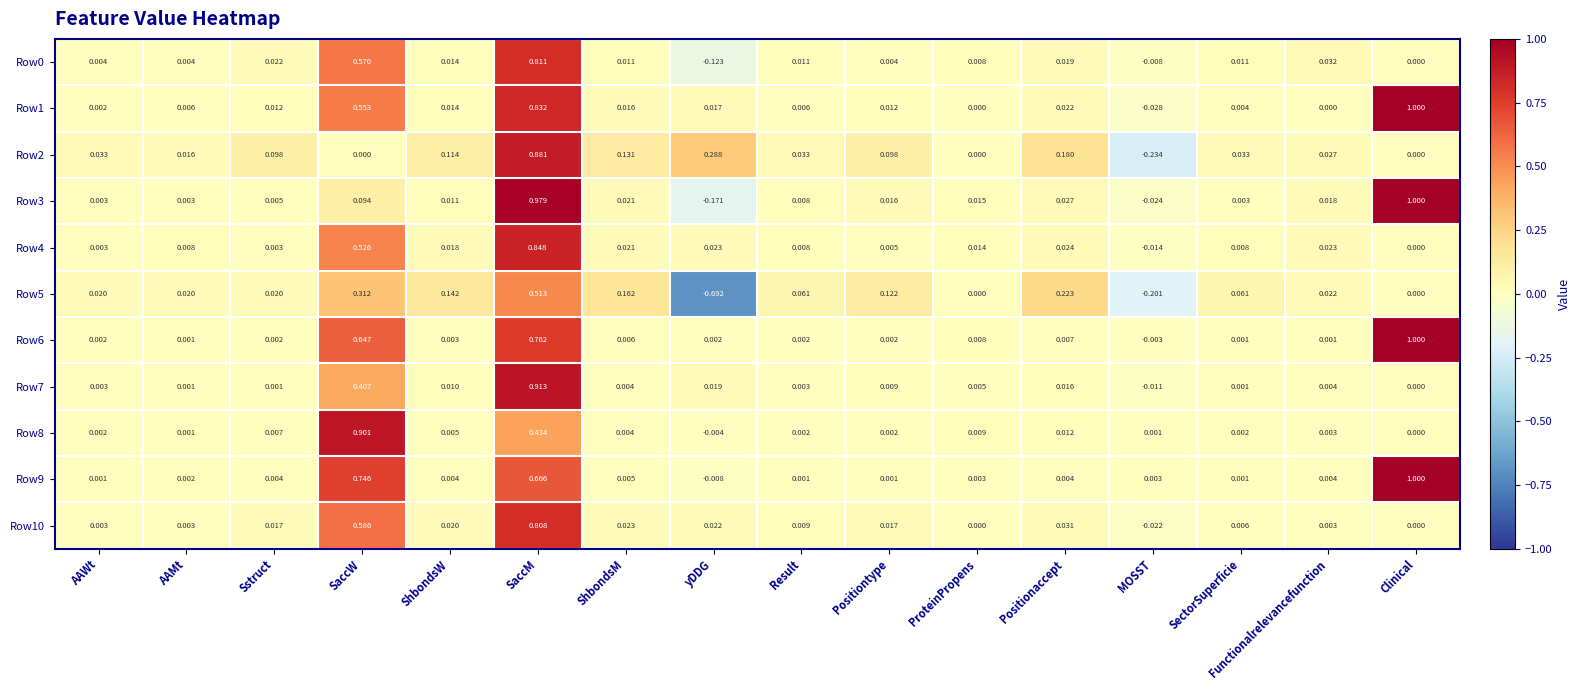

Which series has the largest total across all categories?

Row1